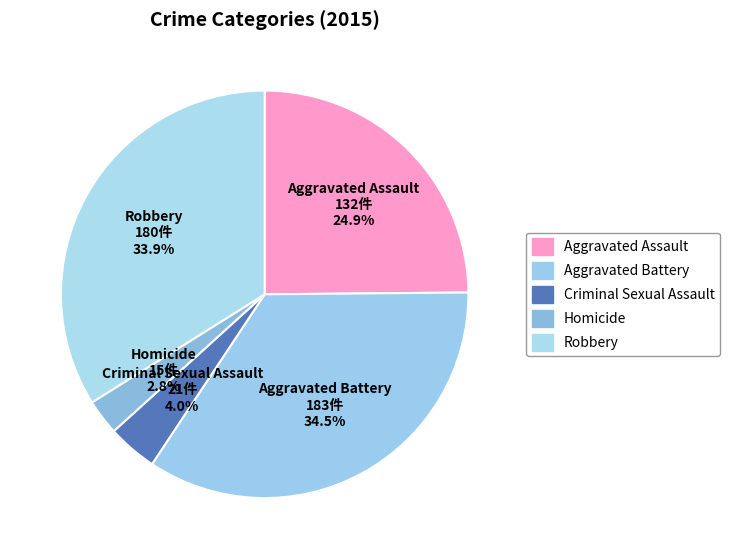

Does Criminal Sexual Assault represent more than half of the total?

No